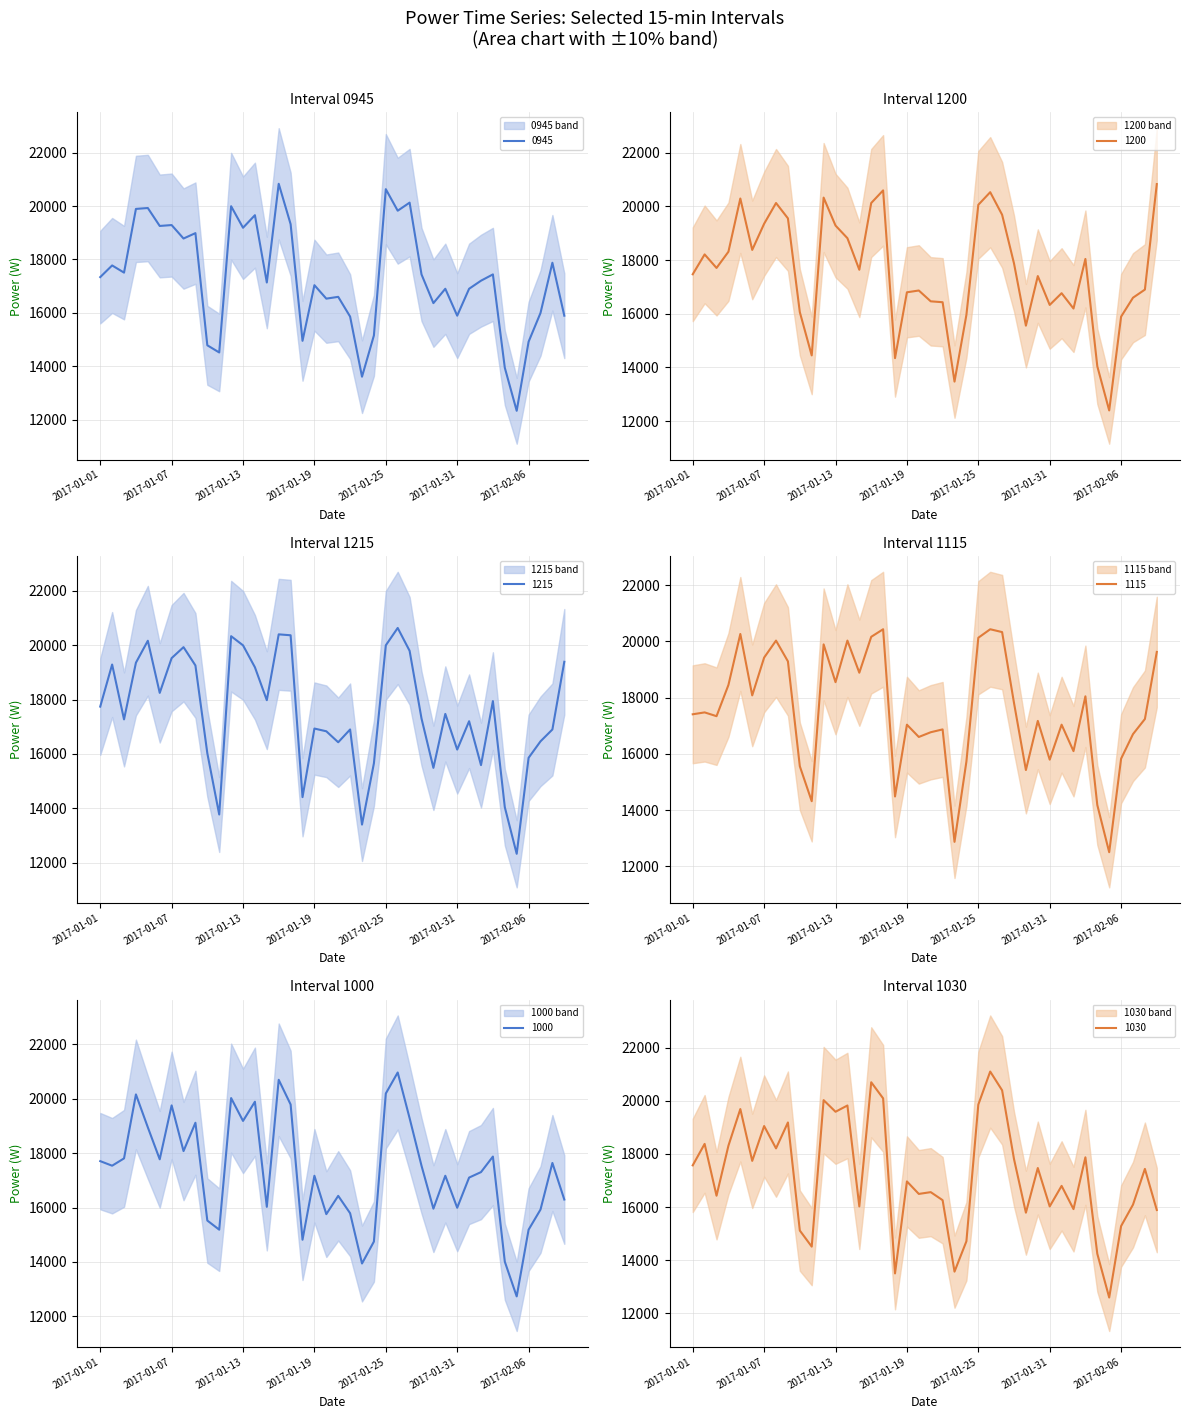

What is the total value across all series at 2017-01-17?

120590.4